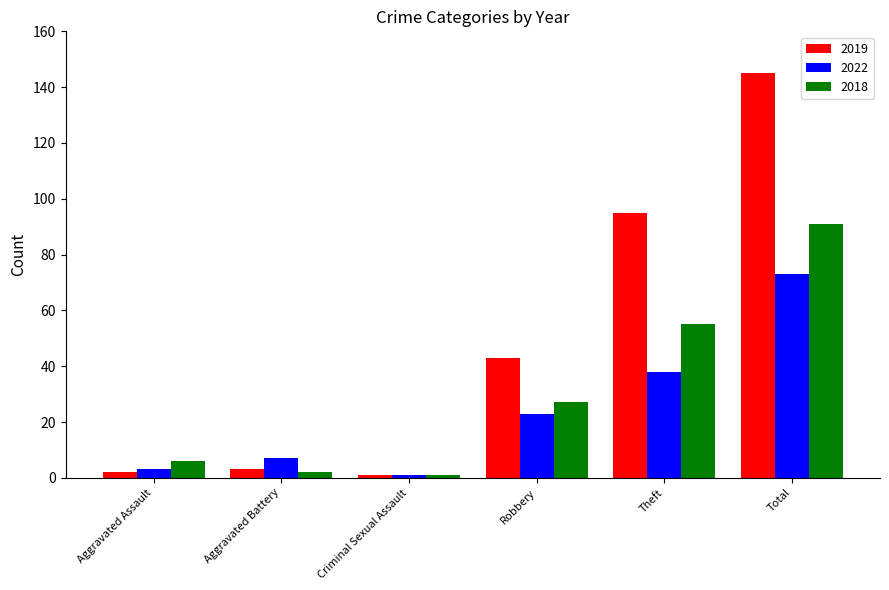

The 2019 series shows 129 at Theft. True or false?

False